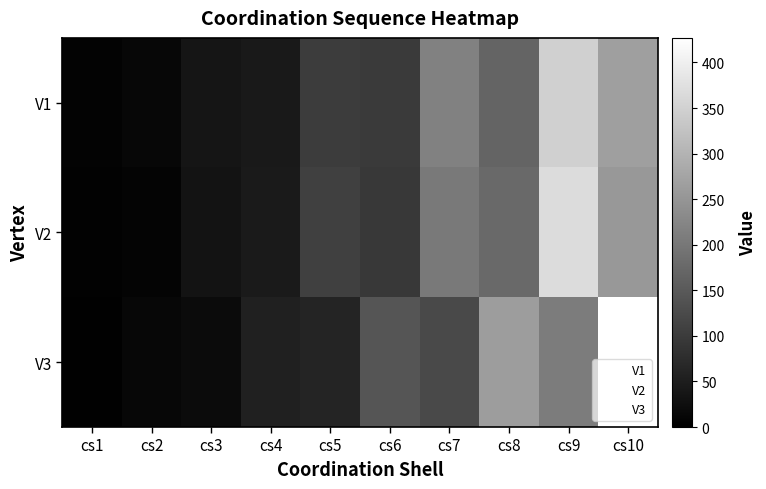

List the series in order of their peak value, lowest first.

V1, V2, V3